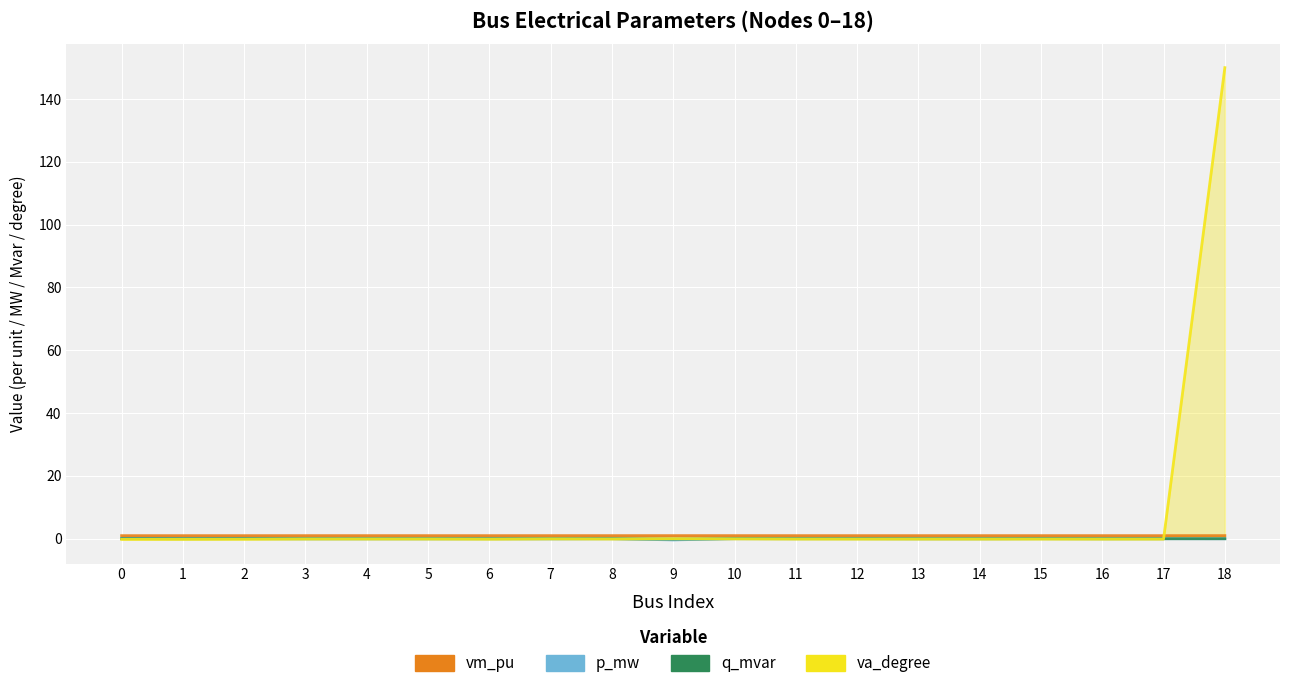

How many interior local peaks does the vm_pu series have?

5